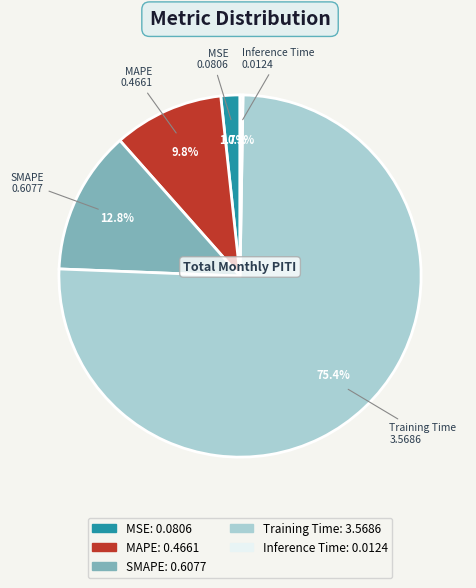

To the nearest percent, what is the difference between the SMAPE and MSE slice percentages?

11%